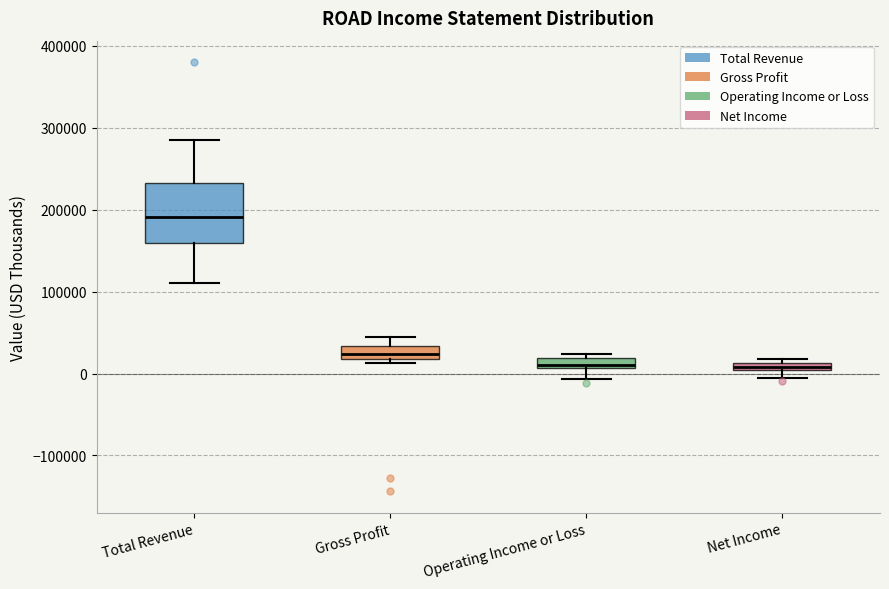

Which box's median line is the highest?

Total Revenue